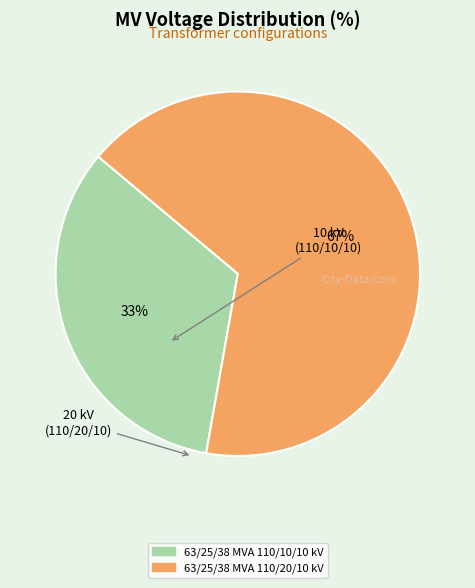

Is there any slice that represents more than half of the pie?

Yes